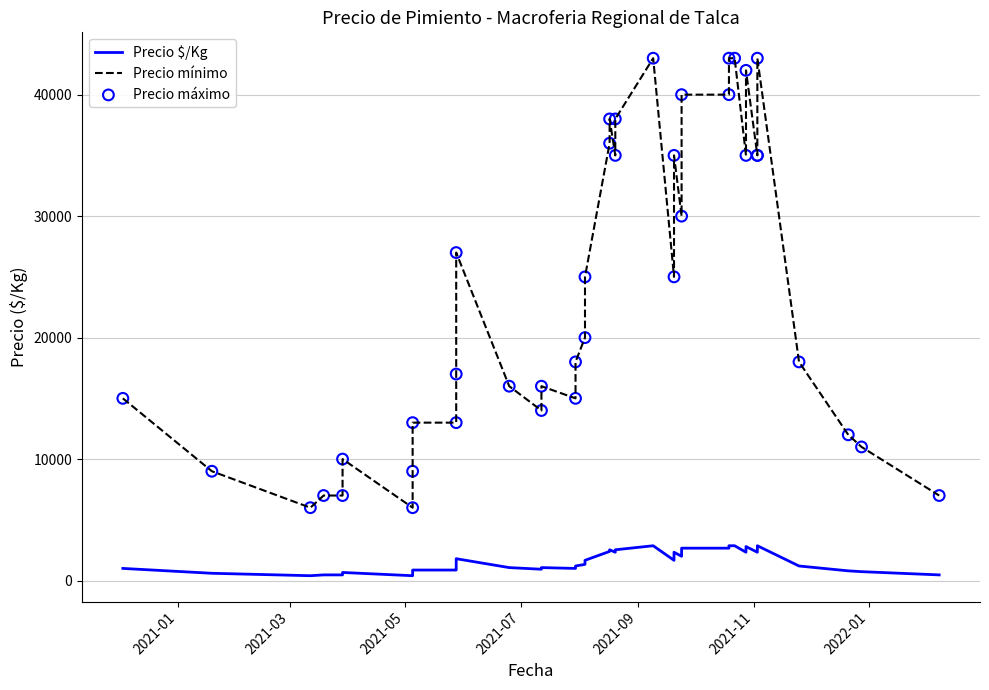

At how many categories does at least one series exceed 18139?

20